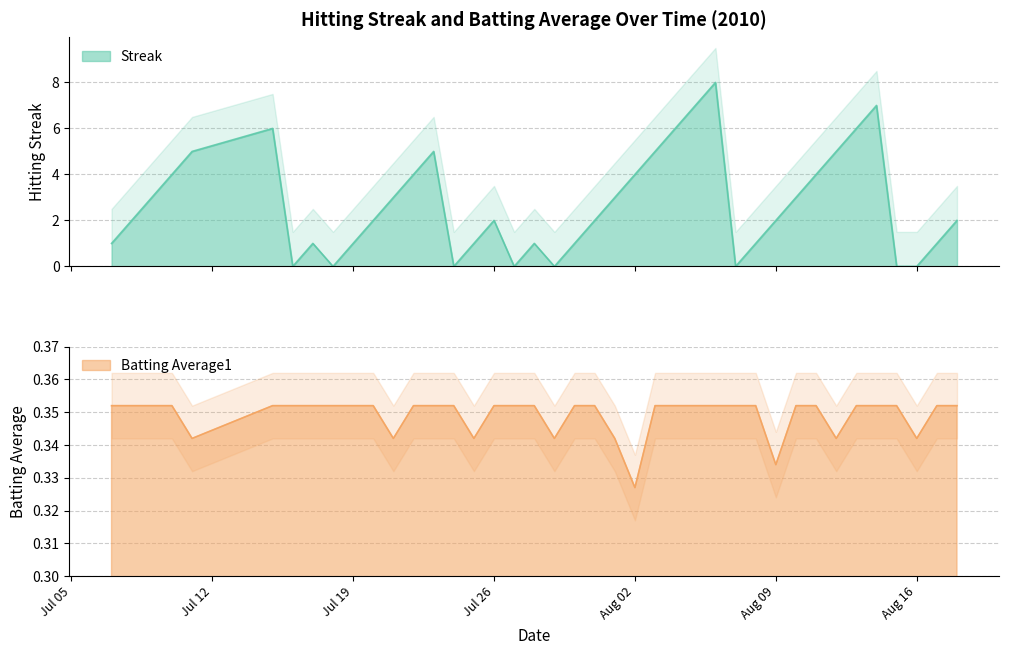

What is the average value of the Streak series?

2.7